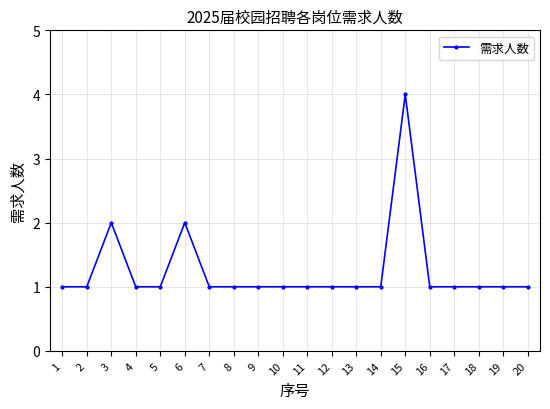

What value does the data have at 12?

1